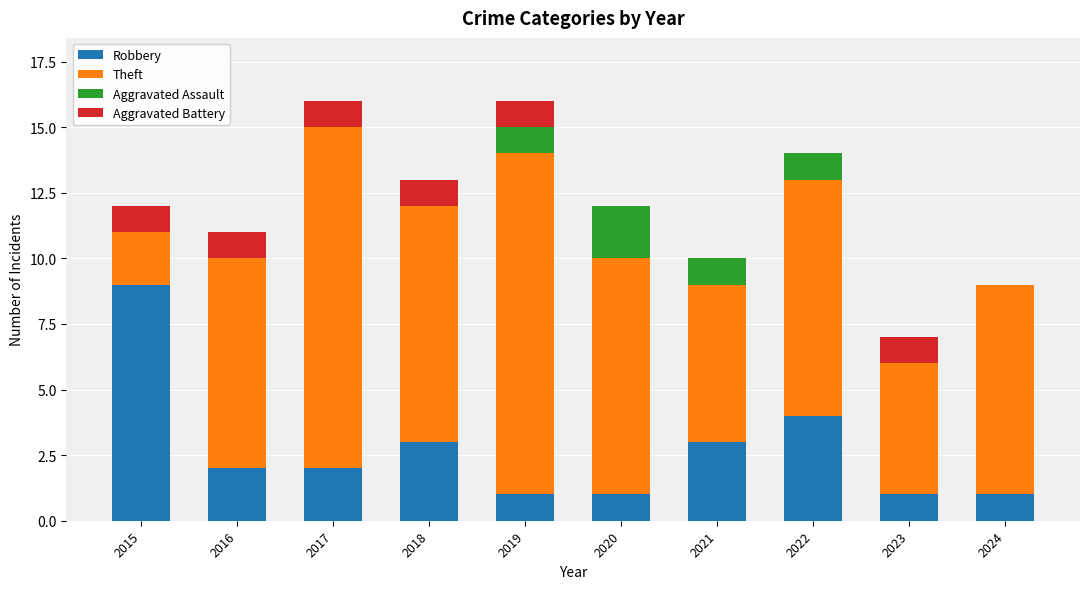

What is the maximum value for Robbery?

9